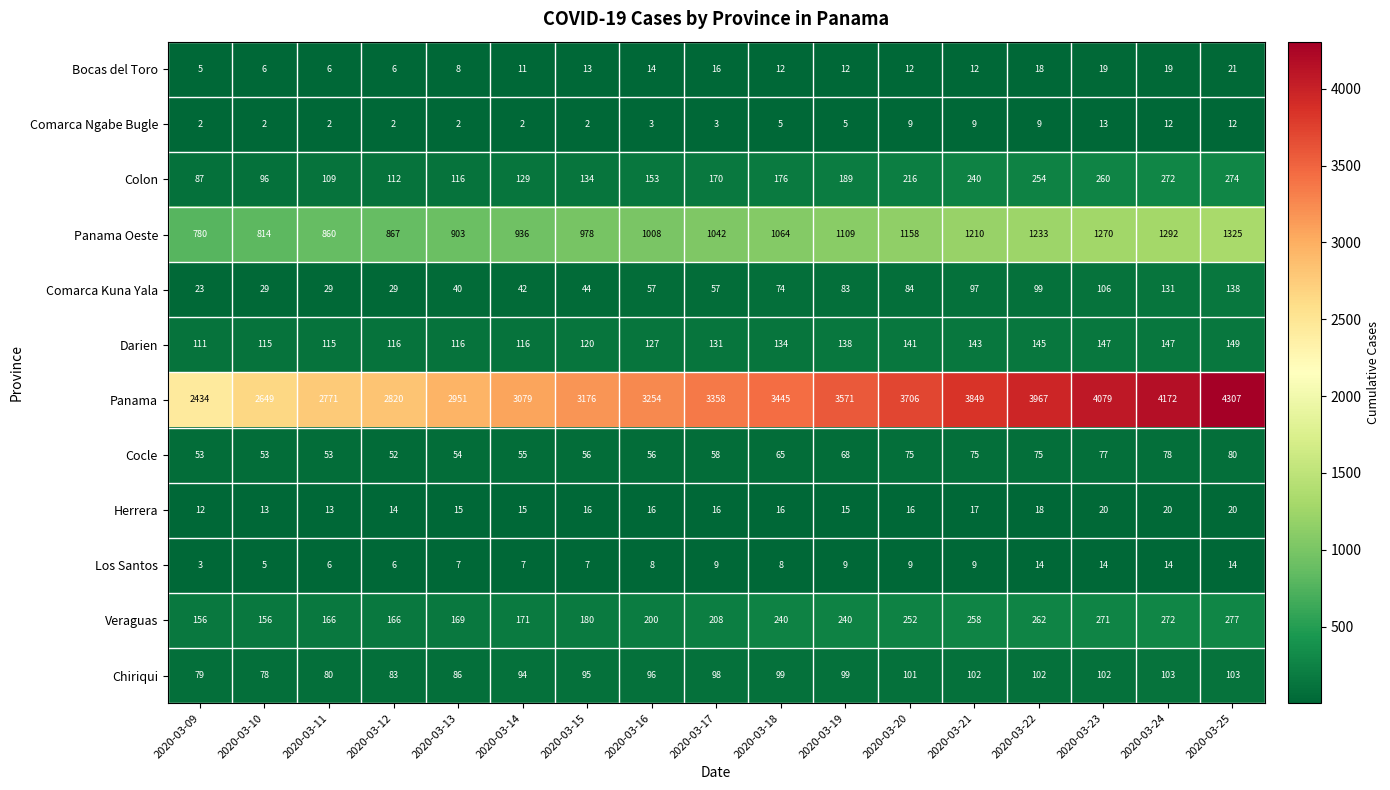

At how many categories does at least one series exceed 1328?

17